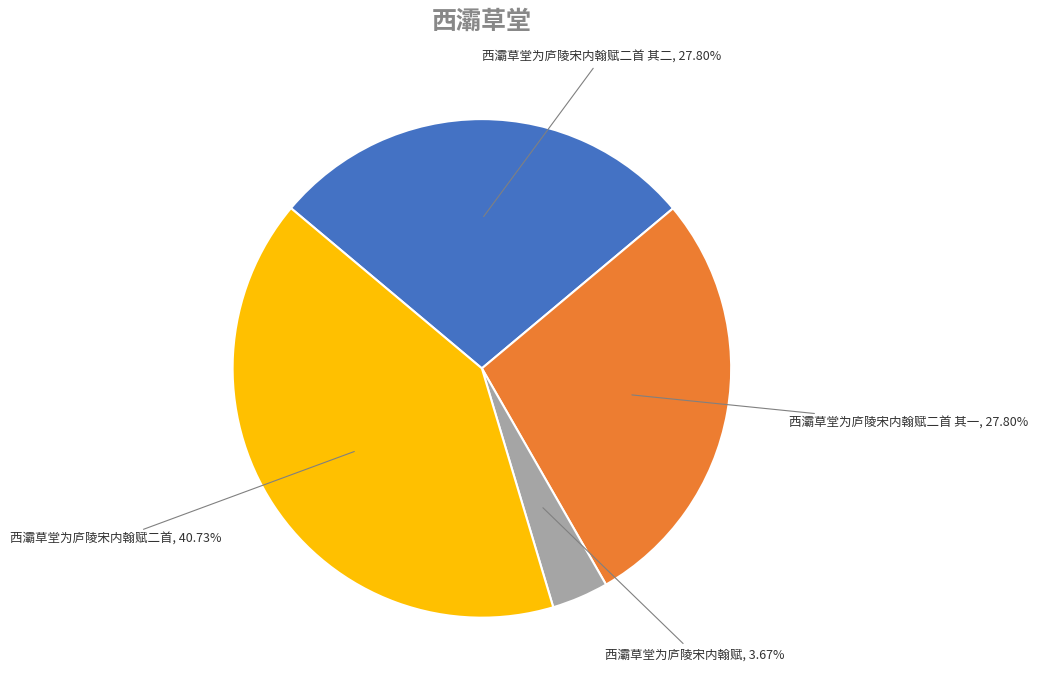

Does 西灞草堂为庐陵宋内翰赋 account for over 50% of the chart?

No